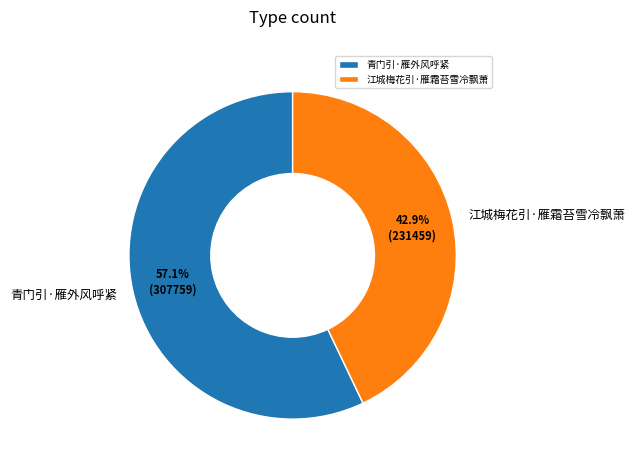

To the nearest percent, what portion does 青门引·雁外风呼紧 represent?

57%